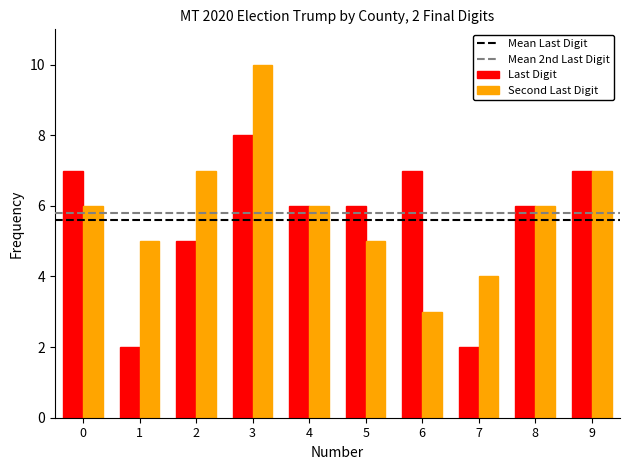

What is the sum of all Second Last Digit values?

59